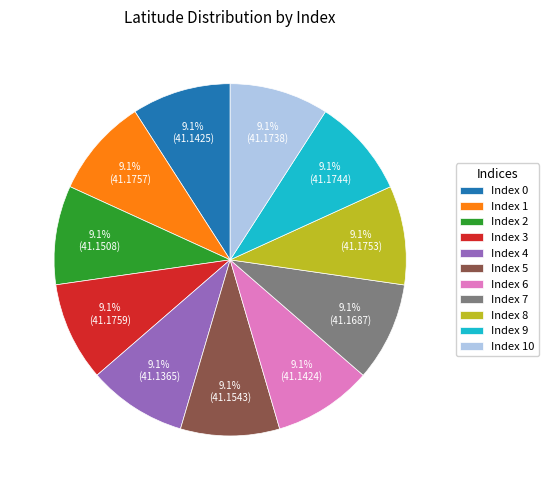

Is there a majority slice in this chart?

No